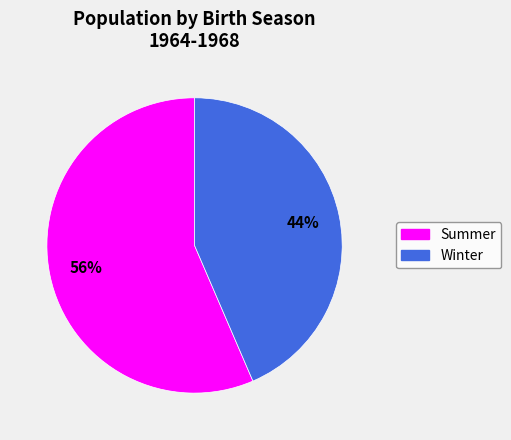

Which slice is the largest?

Summer